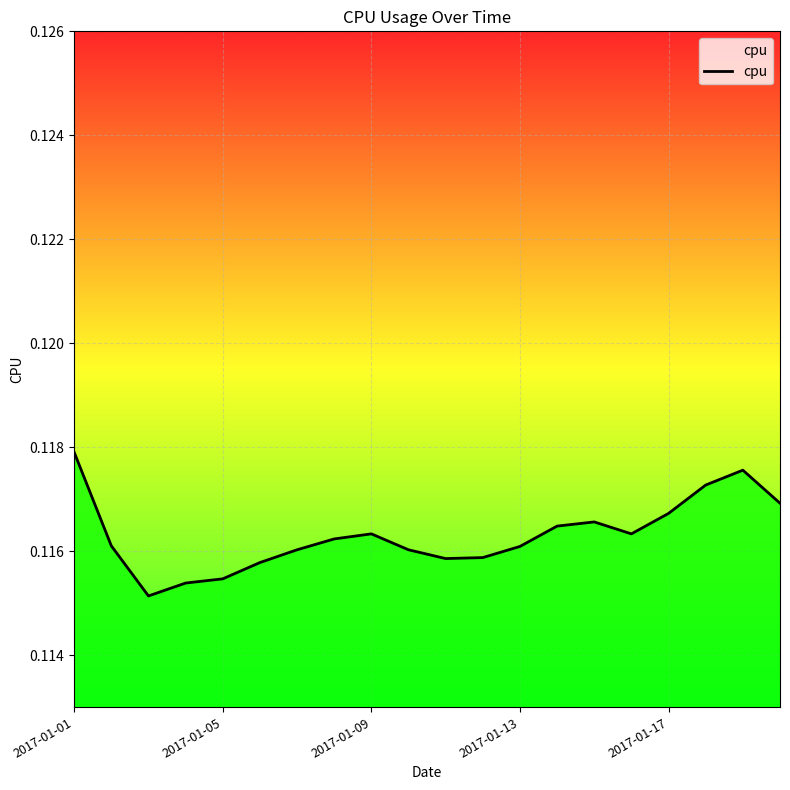

How many lines are shown in the chart?

1